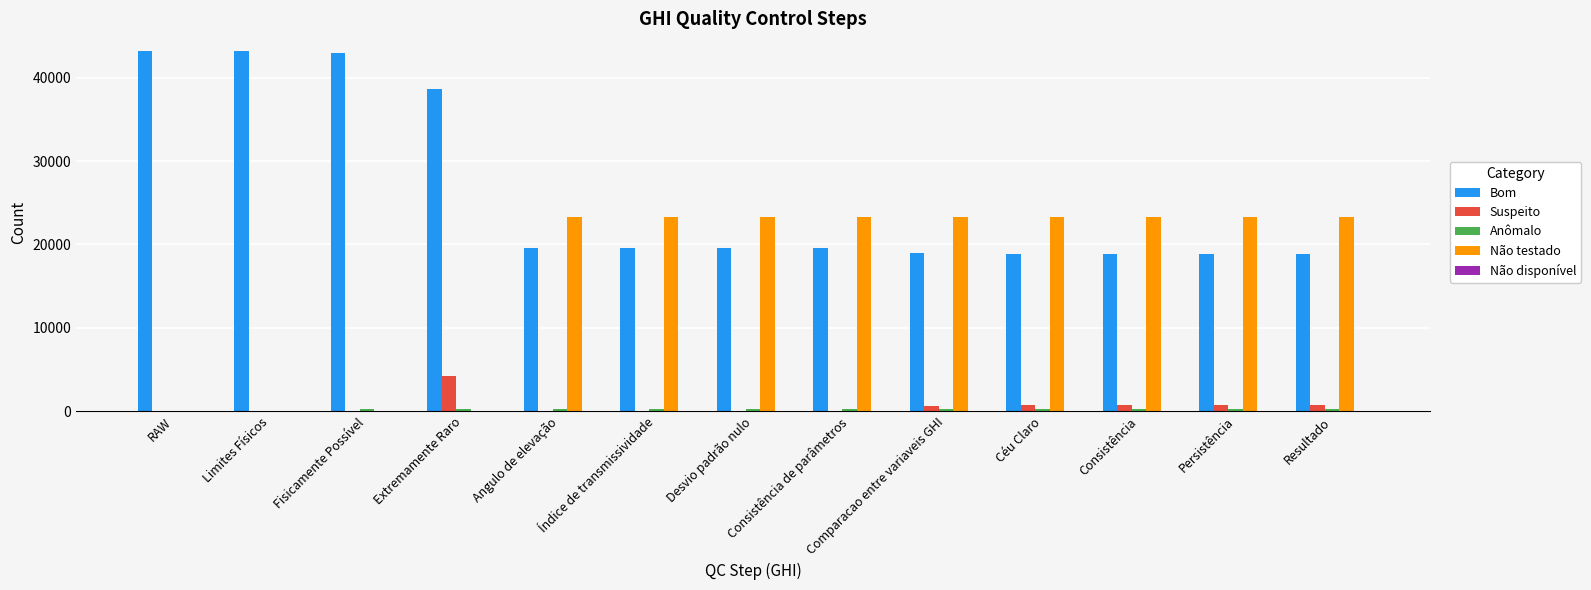

Which series has the largest total across all categories?

Bom